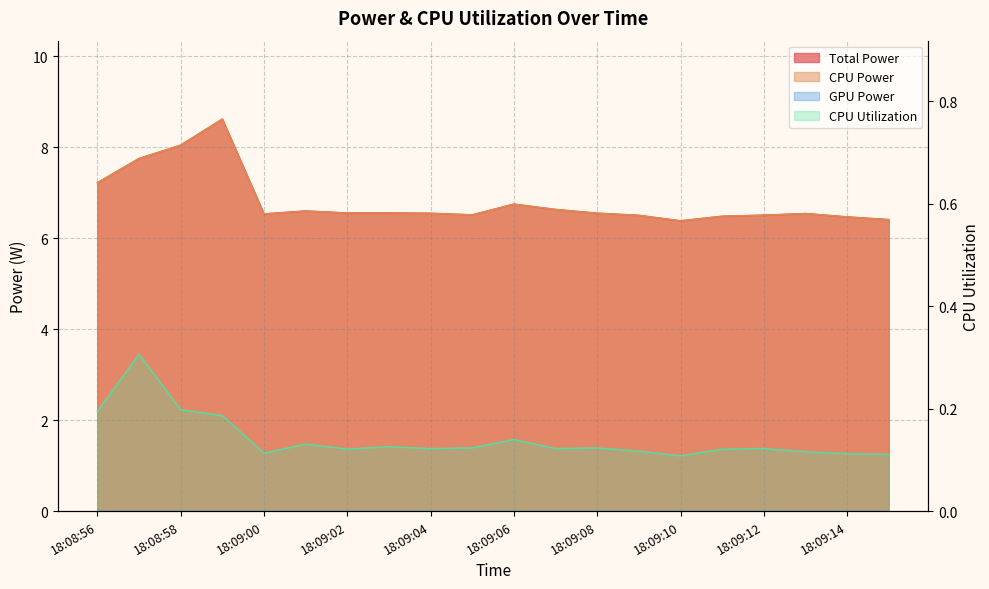

Between 18:09:05 and 18:09:10, which is larger?

18:09:05